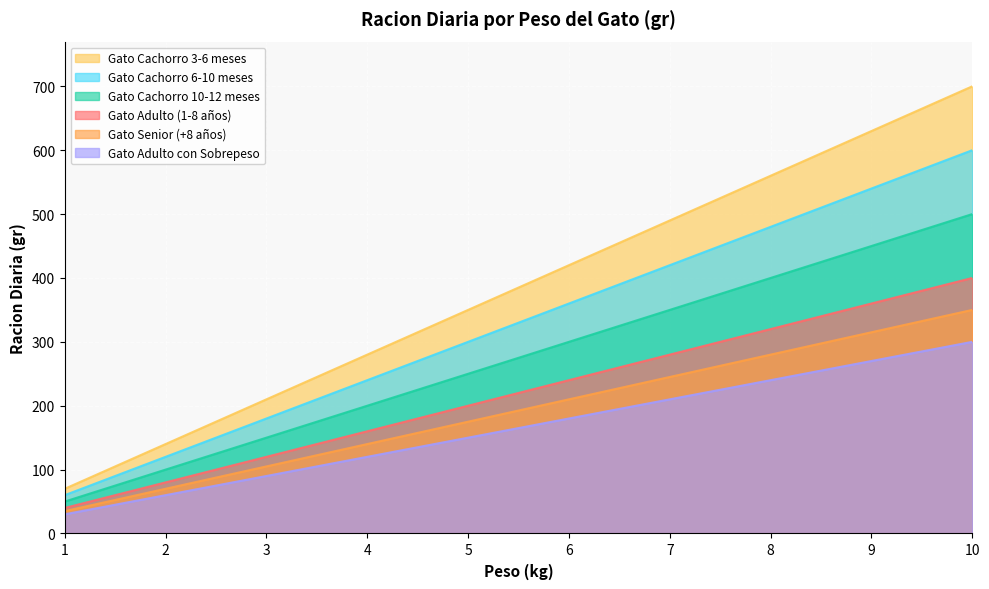

The value of Gato Cachorro 3-6 meses at 1 is 94. True or false?

False